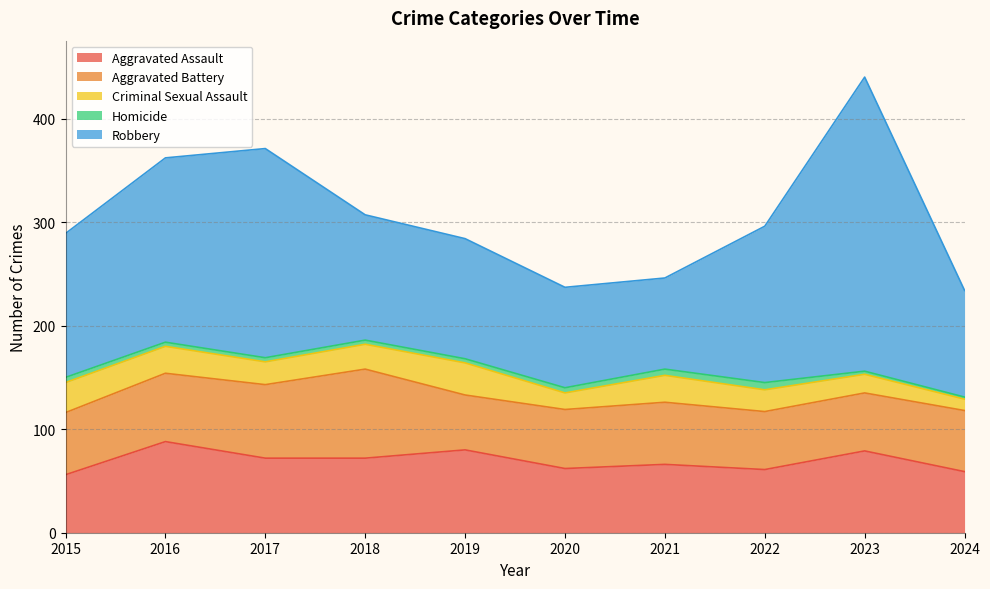

The value of Homicide at 2019 is 4. True or false?

True